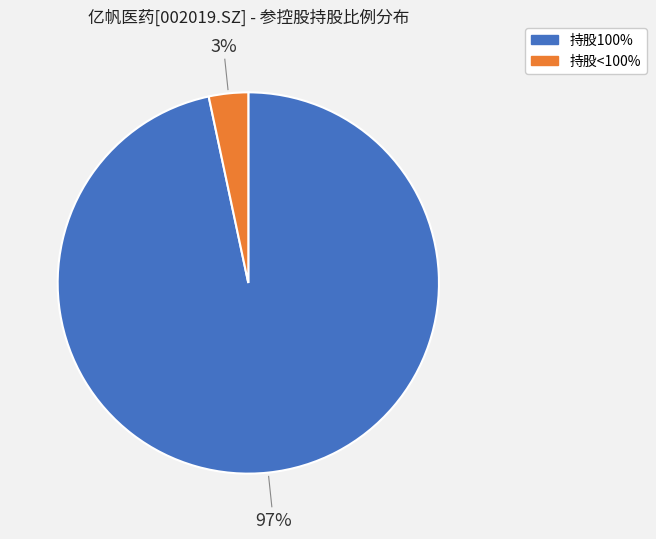

Does any single category account for the majority?

Yes